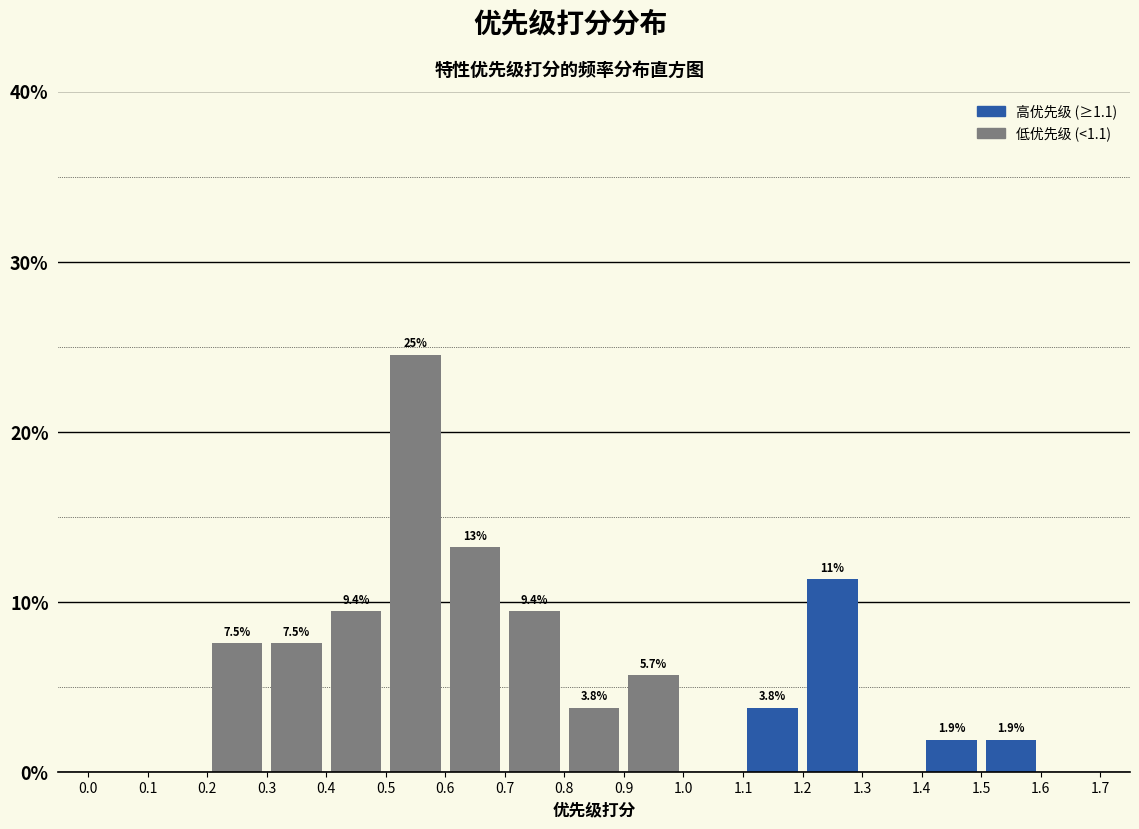

Over which range of the x-axis is the bar tallest?

0.5 to 0.6